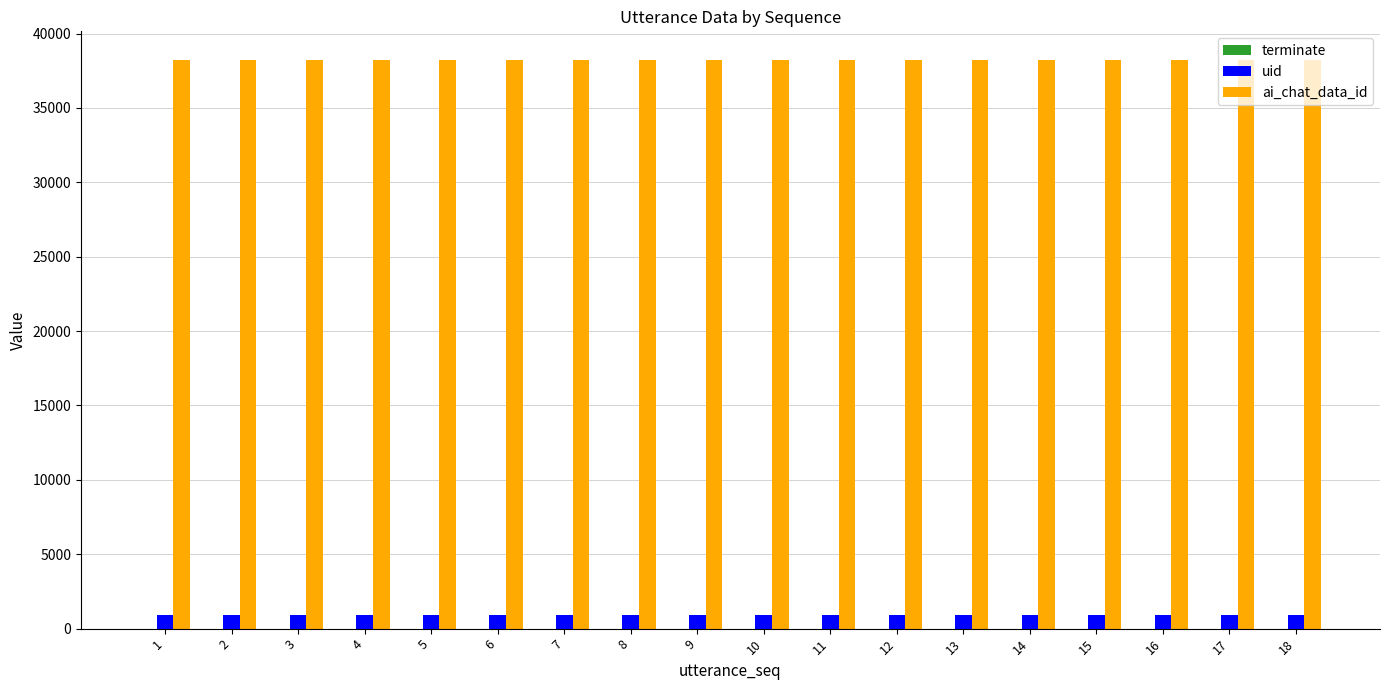

The ai_chat_data_id series shows 17648 at 6. True or false?

False